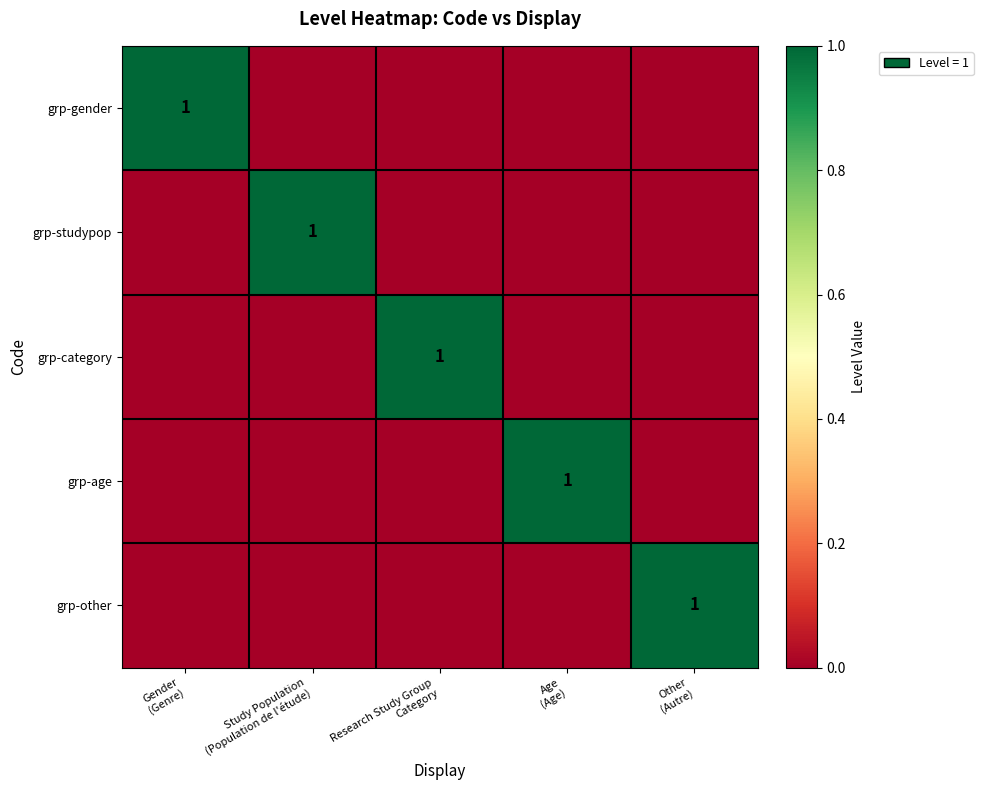

Is the value of grp-studypop at Study Population (Population de l'étude) greater than the value of grp-category at Research Study Group Category?

No